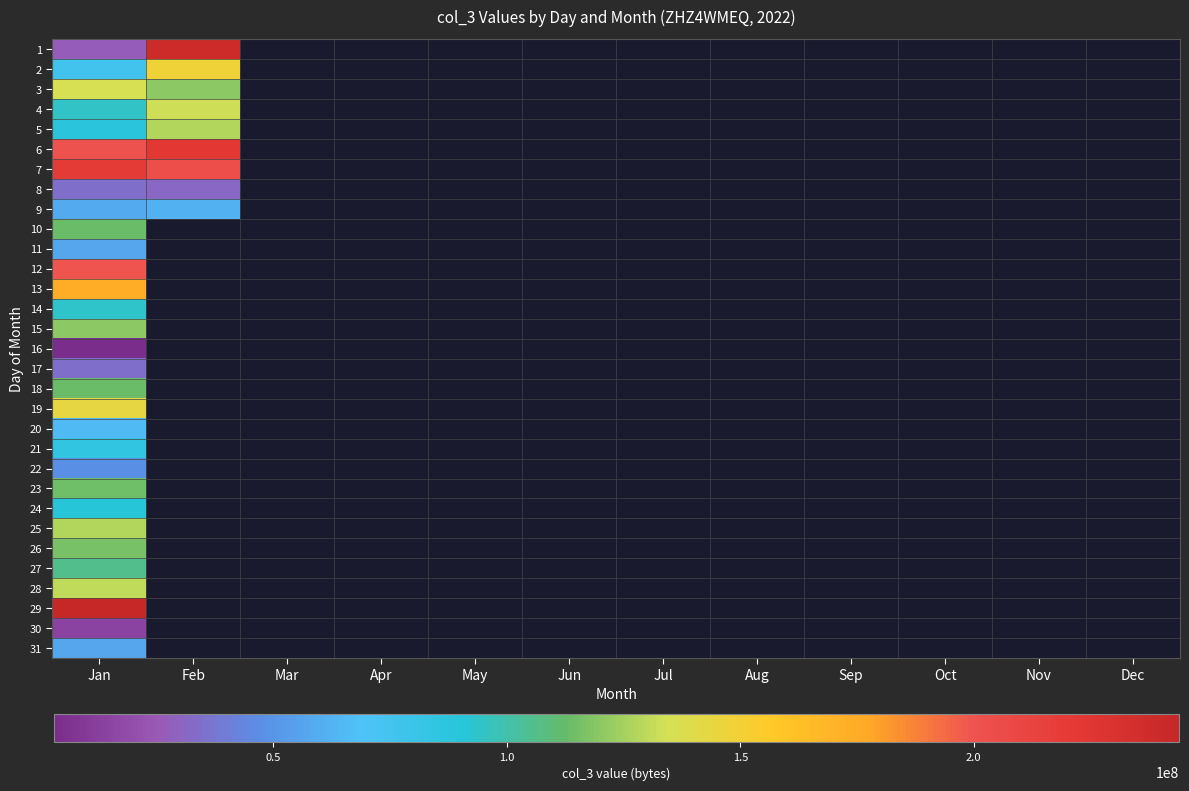

Count the number of data series in this chart.

31